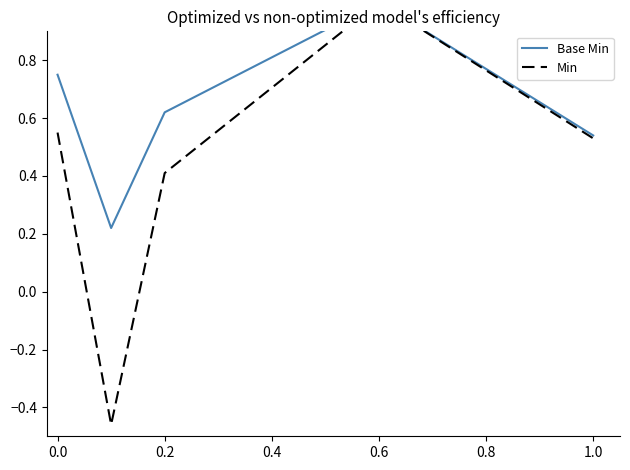

Which has a higher value, 0.2 or −0.2?

−0.2